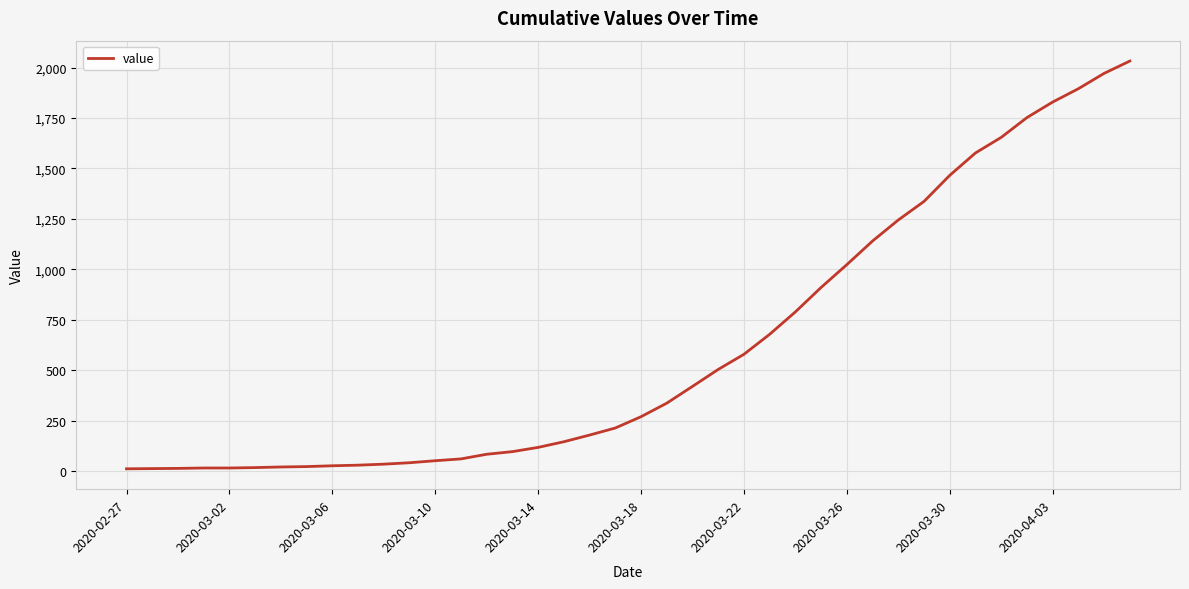

What is the greatest value displayed?

2032